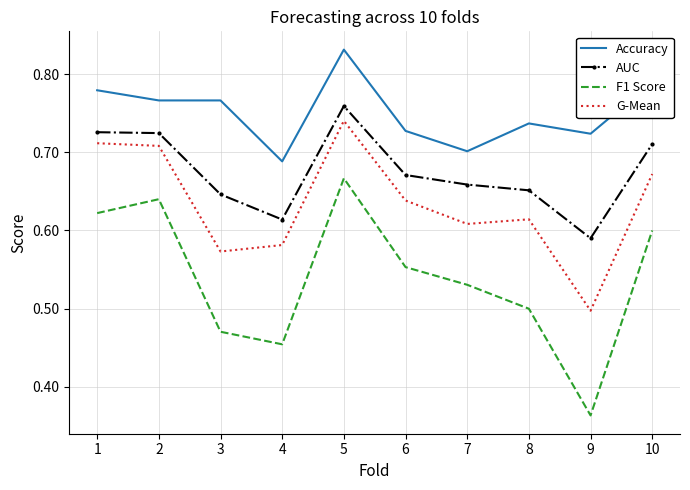

Is the value of G-Mean at 3 greater than the value of Accuracy at 6?

No